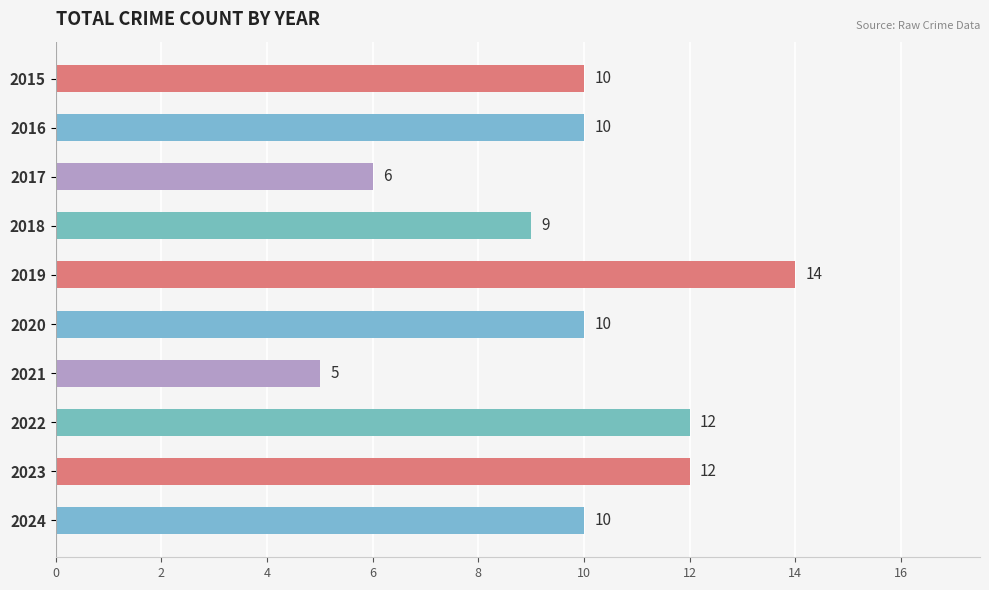

What is the difference between the maximum and minimum values?

9